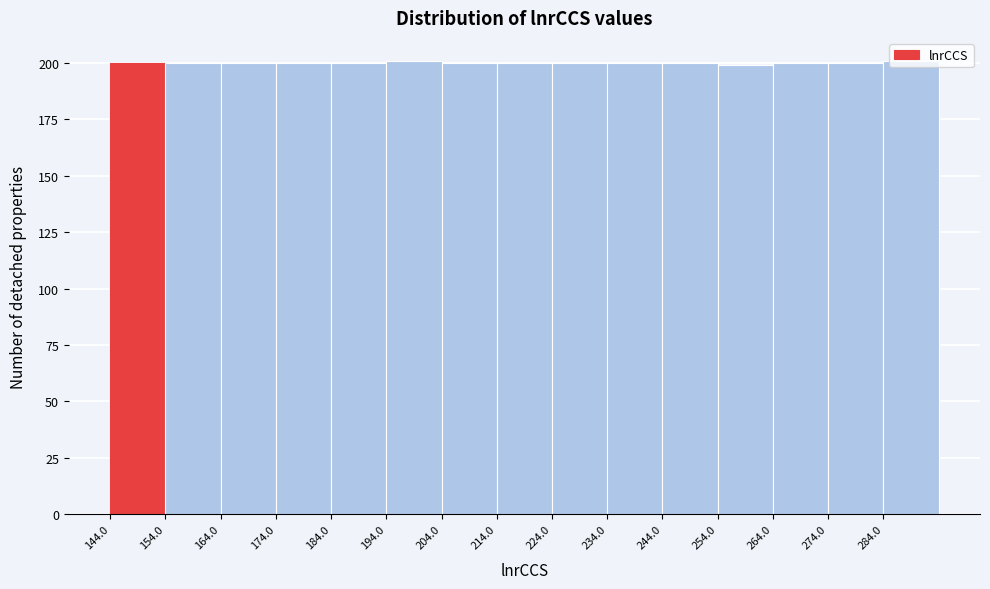

Reading left to right, list every bar in this chart as the range it spans on the x-axis followed by its height. Neither the bar edges nor the heights are printed on the chart, so give them approximately, as read against the axes.

144 to 154: 200
154 to 164: 200
164 to 174: 200
174 to 184: 200
184 to 194: 200
194 to 204: 200
204 to 214: 200
214 to 224: 200
224 to 234: 200
234 to 244: 200
244 to 254: 200
254 to 264: 200
264 to 274: 200
274 to 284: 200
284 to 294: 200